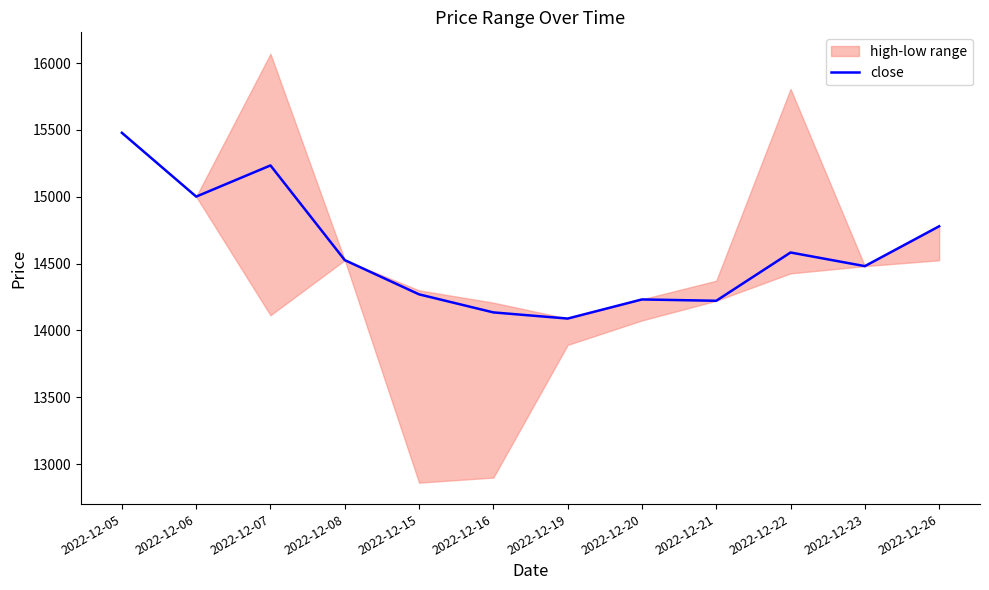

The chart shows a value of 14481 at 2022-12-23. True or false?

True